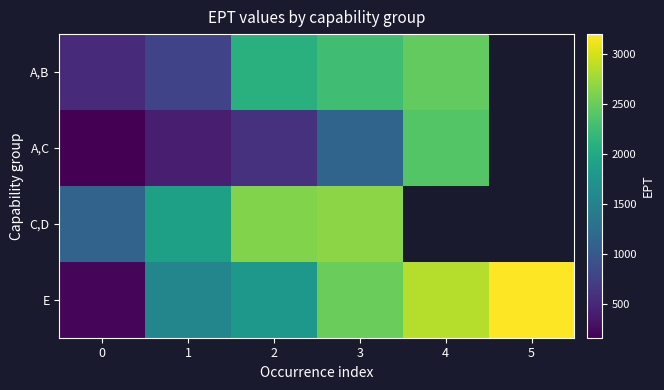

List the series in order of their peak value, highest first.

E, C,D, A,B, A,C